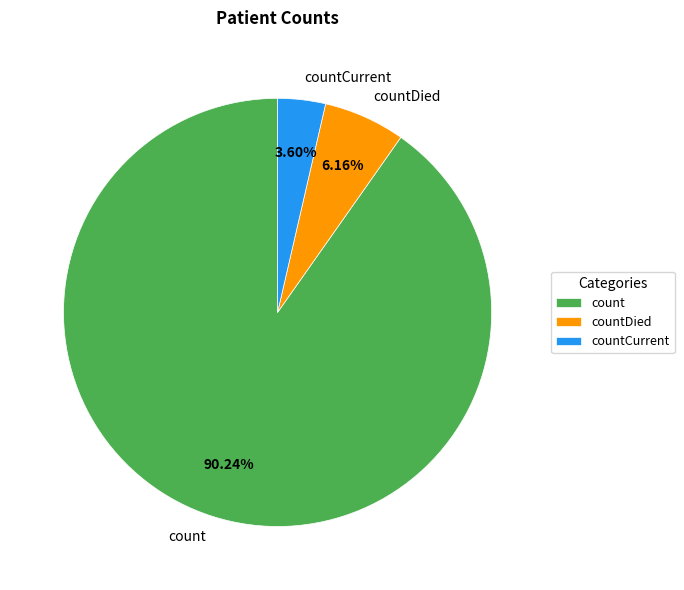

Does count represent more than half of the total?

Yes